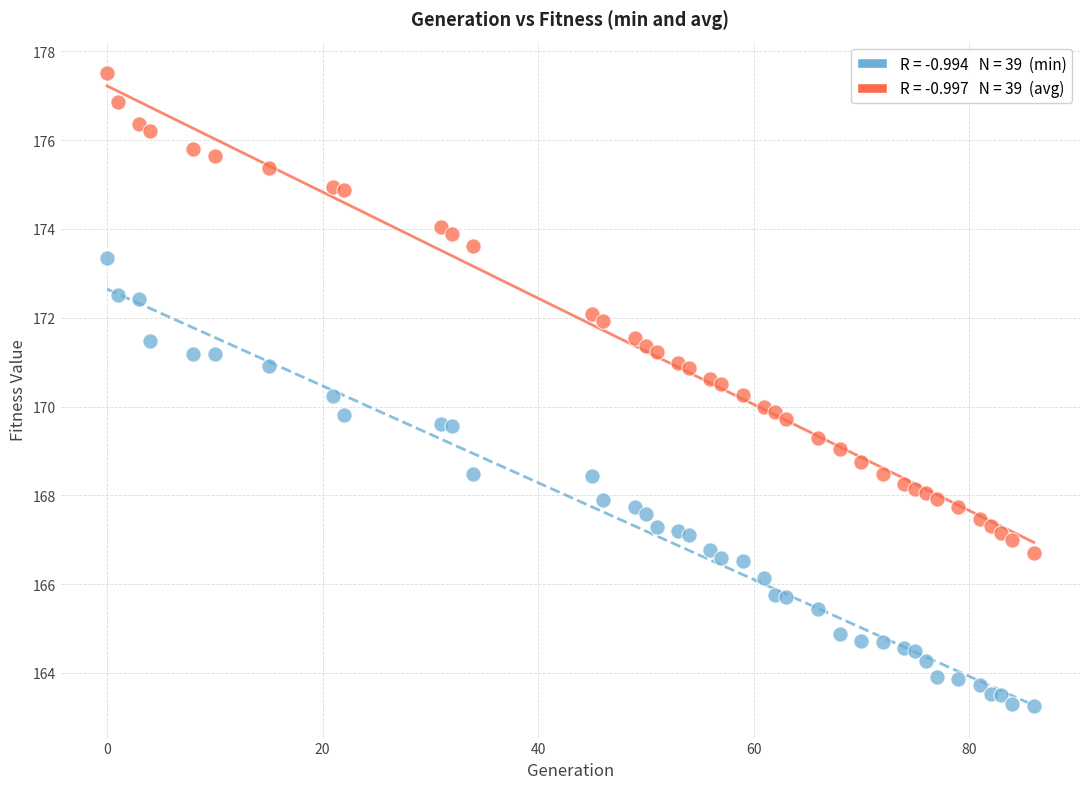

Across all data points, what is the range of Y values (max minus min)?

14.3